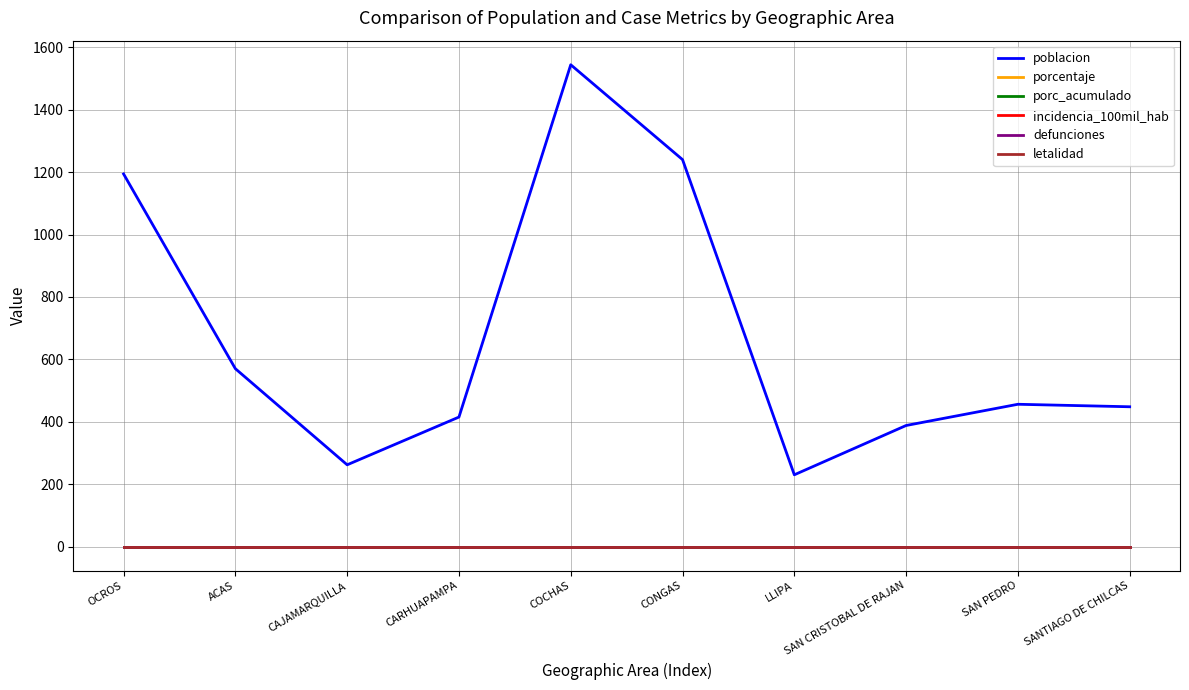

Is this an area chart (filled region under the line)?

No